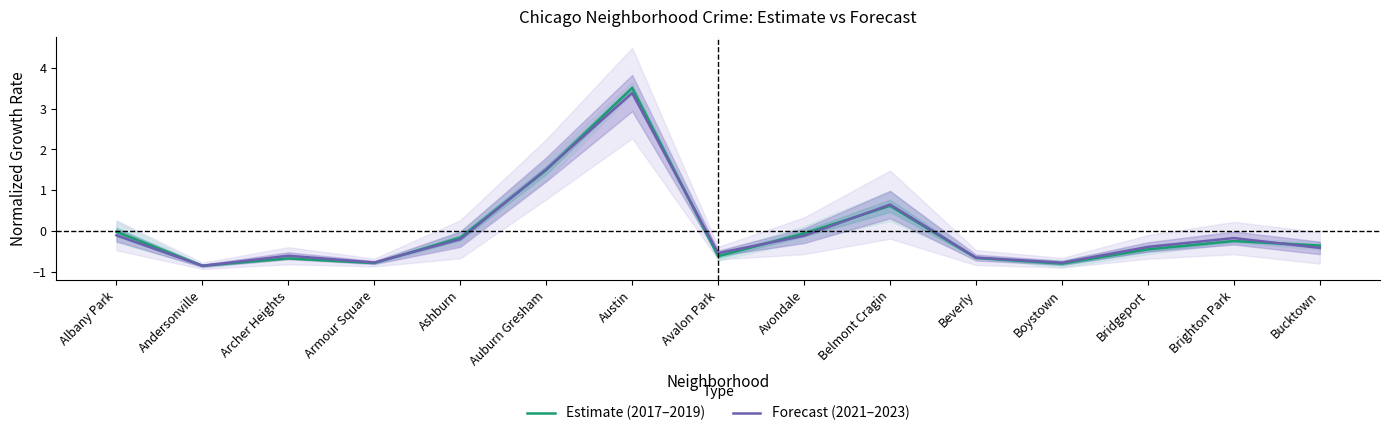

Count the number of categories in the chart.

15